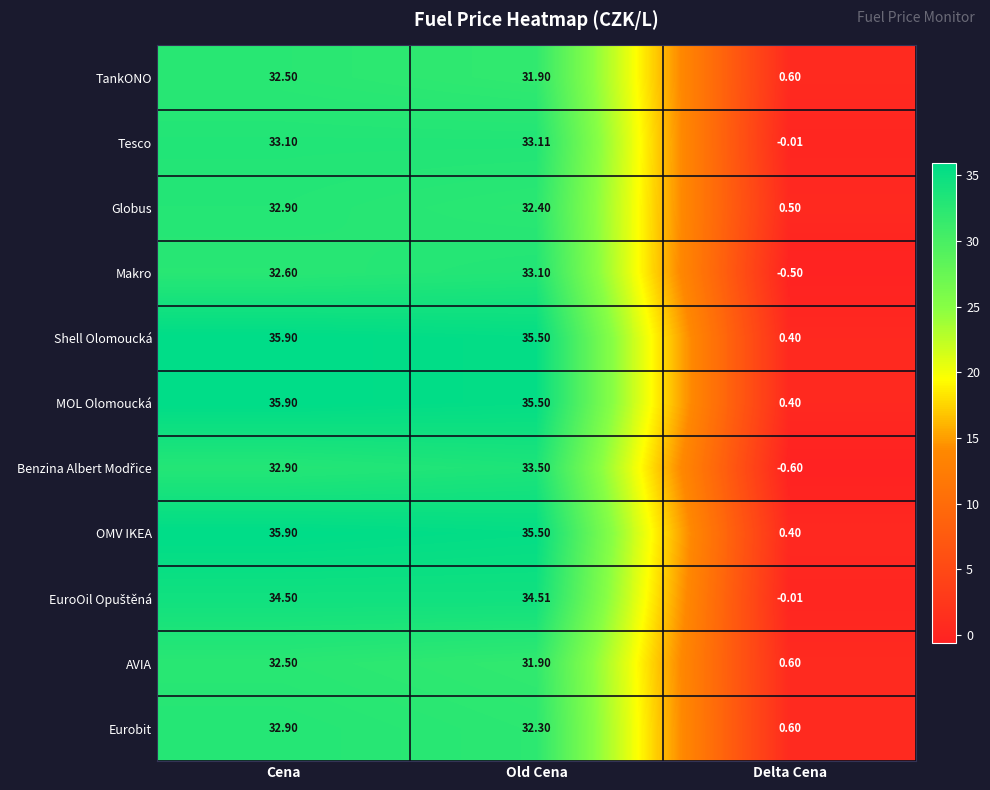

How many series are shown in this chart?

11